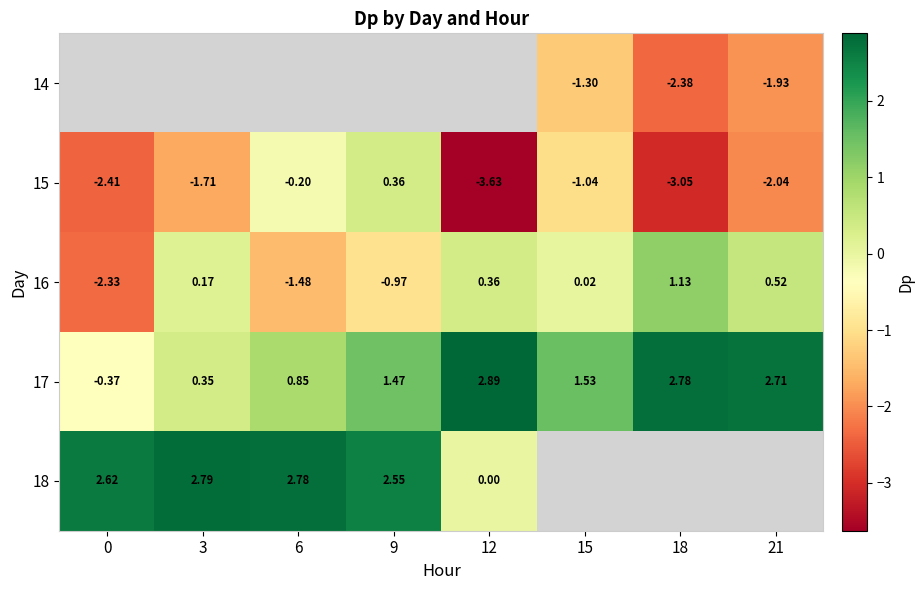

Which category has the highest value in the 17 series?

12